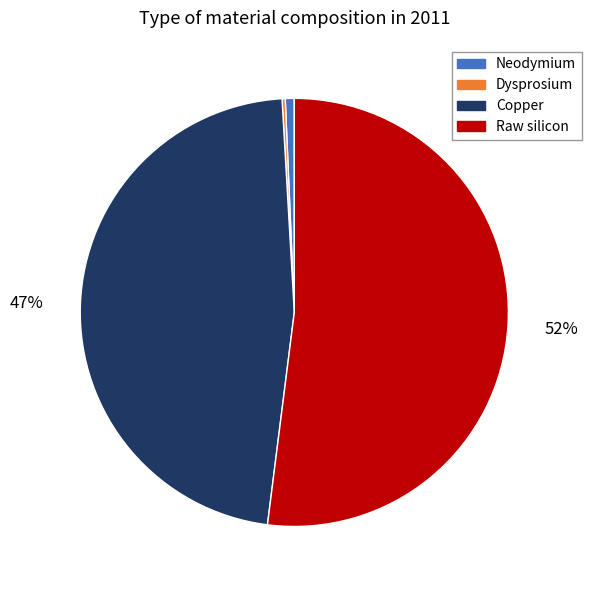

Which slice is the largest?

Raw silicon